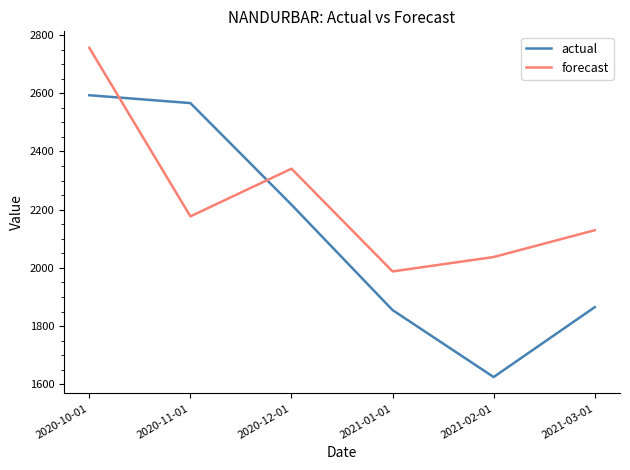

Which label corresponds to the smallest value in the chart?

2021-02-01